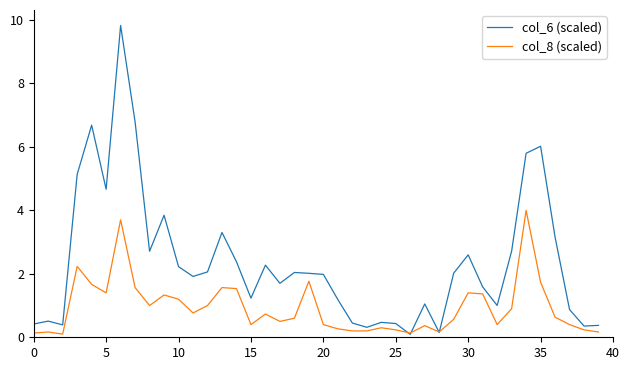

Which series has the largest range (max minus min)?

col_6 (scaled)